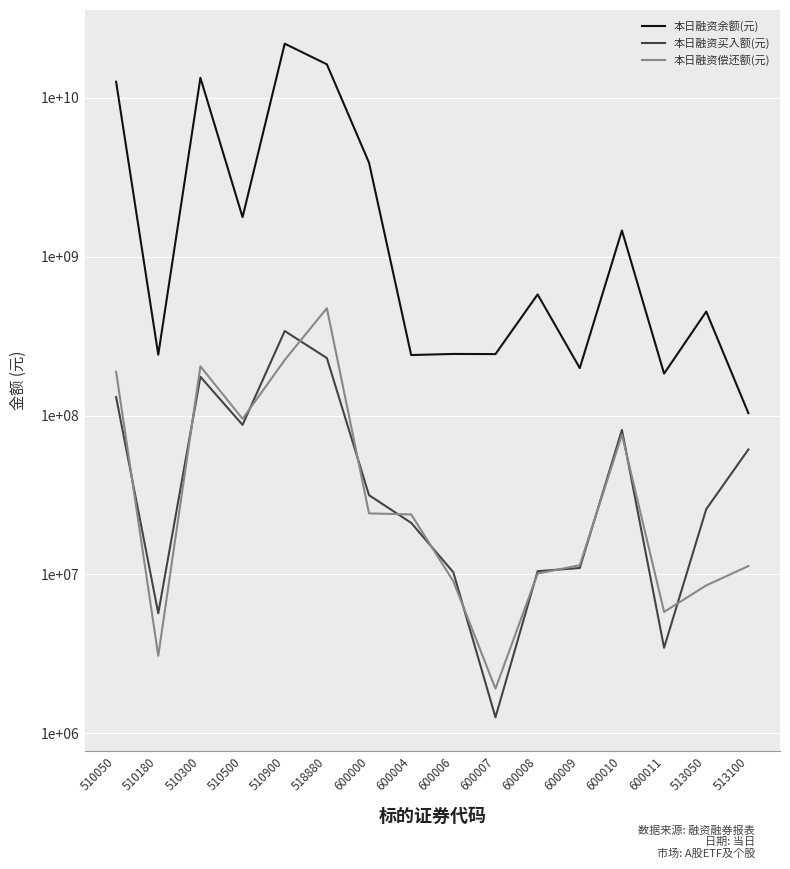

Between 510900 and 518880, which is larger?

510900